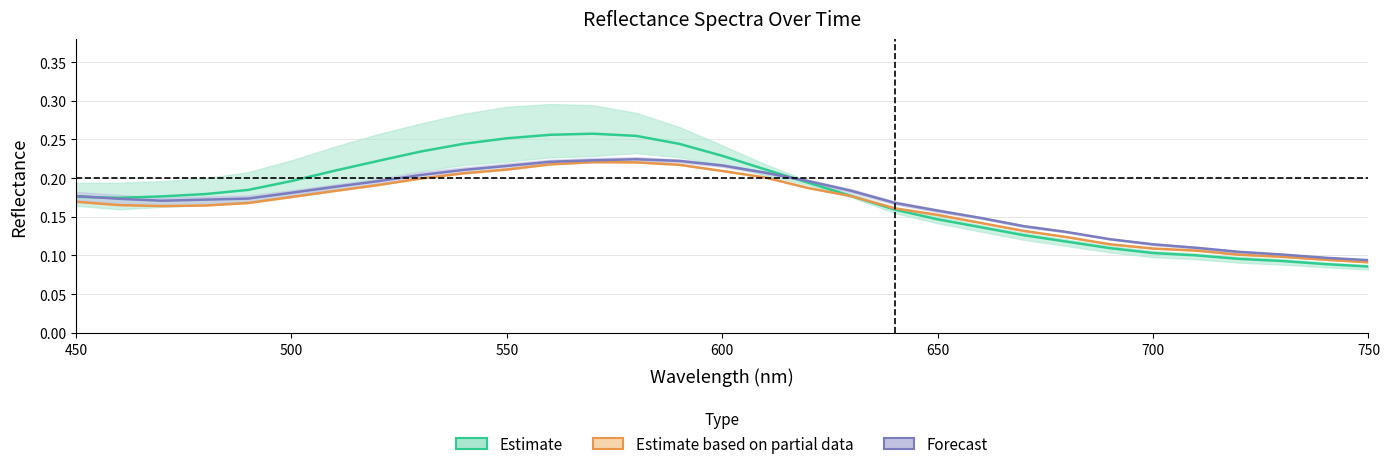

How many lines are shown in the chart?

3